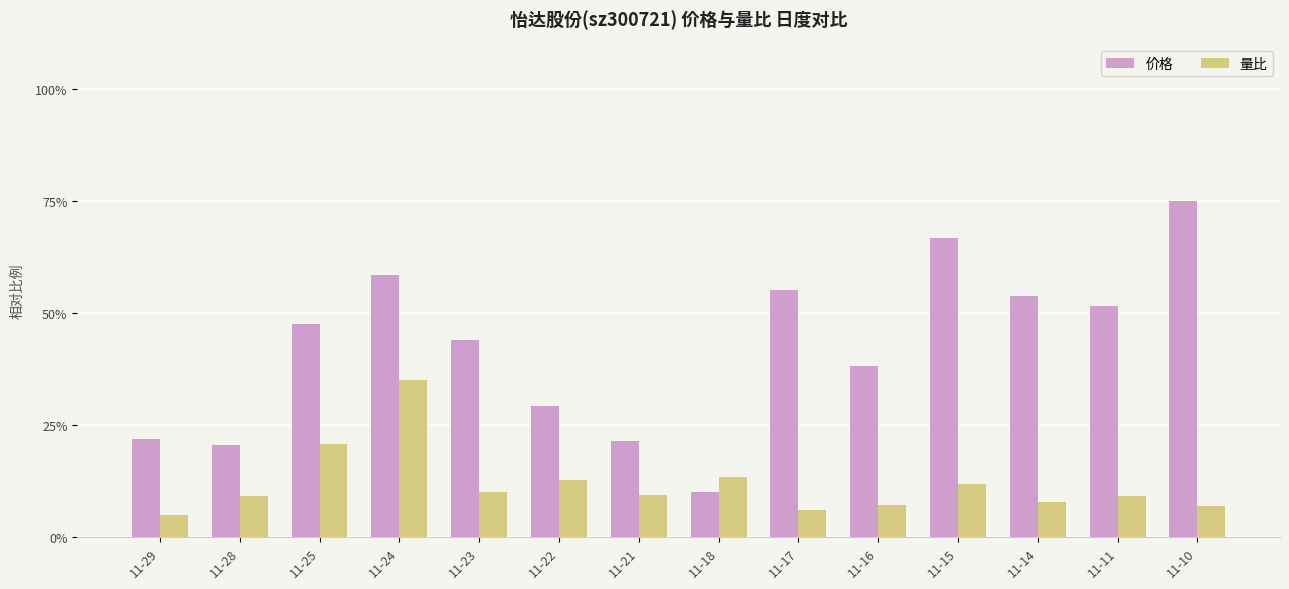

What is the difference between the 价格 values at 11-22 and 11-11?

22.3